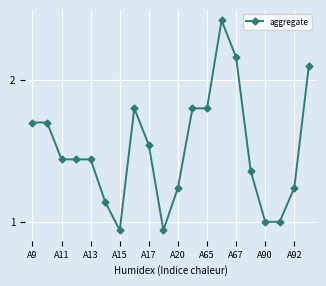

What is the value of the 12th point from the left?

1.8